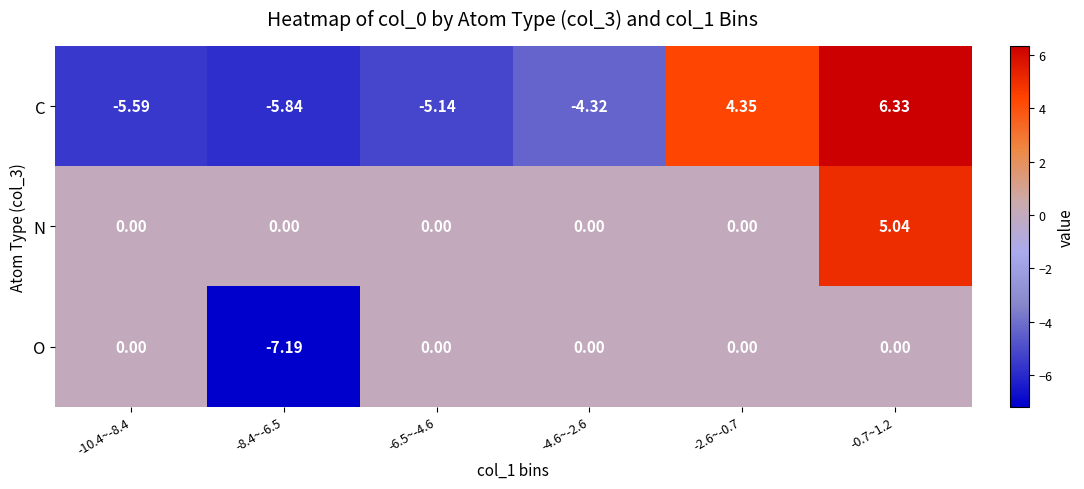

At which category is the sum across all series the highest?

-0.7~1.2